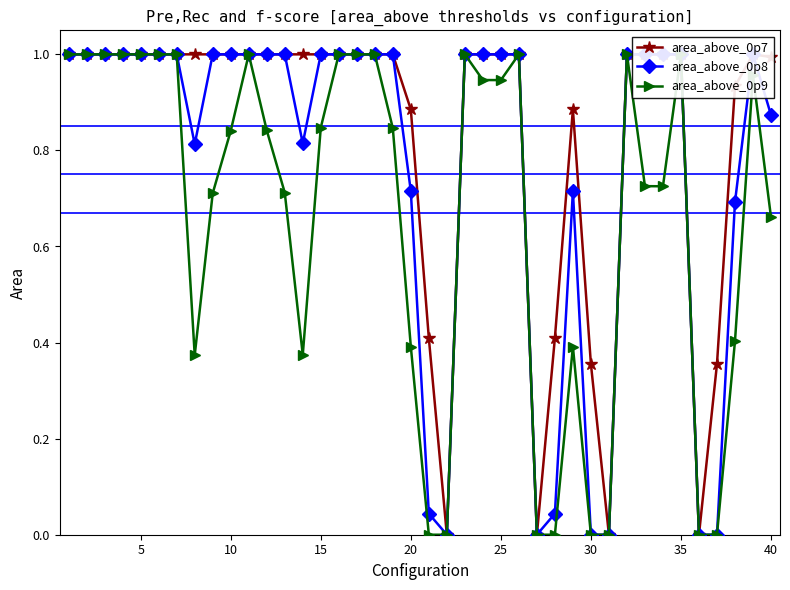

How many categories are shown in the chart?

40